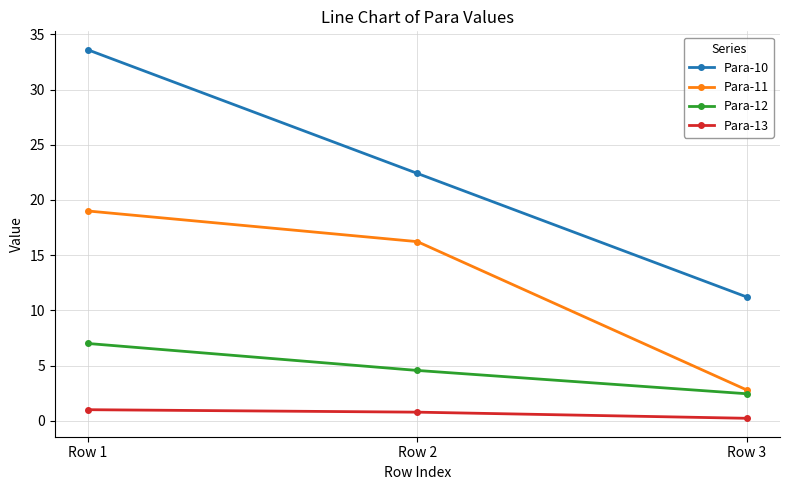

At which label does Para-11 first exceed 16?

Row 1